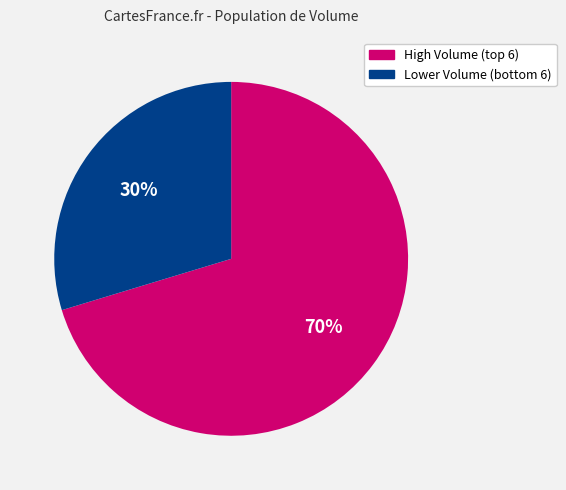

To the nearest percent, what is the average slice percentage?

50%